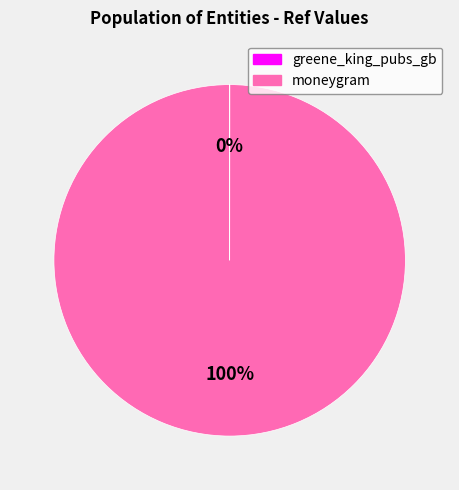

Does any single category account for the majority?

Yes